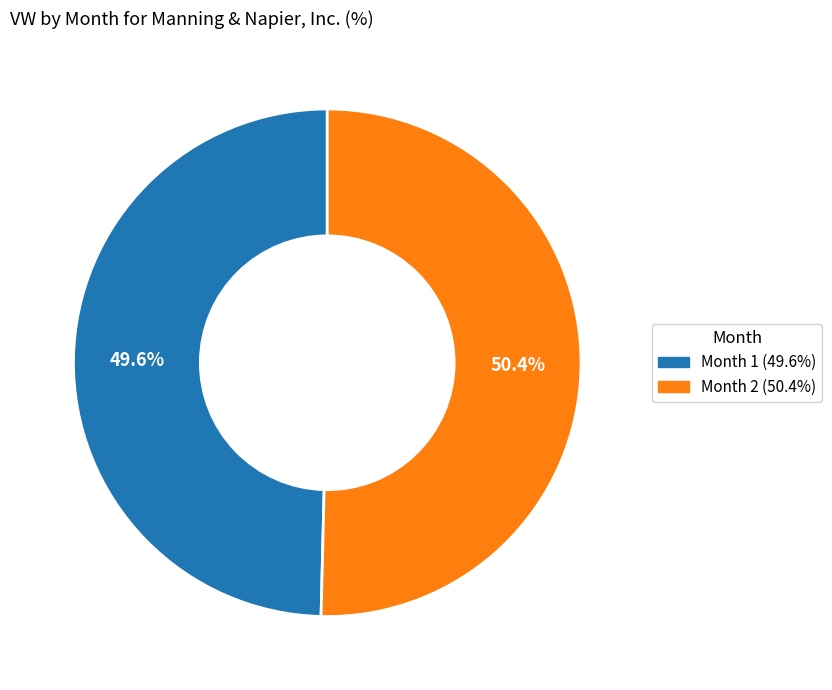

Does any single category account for the majority?

Yes